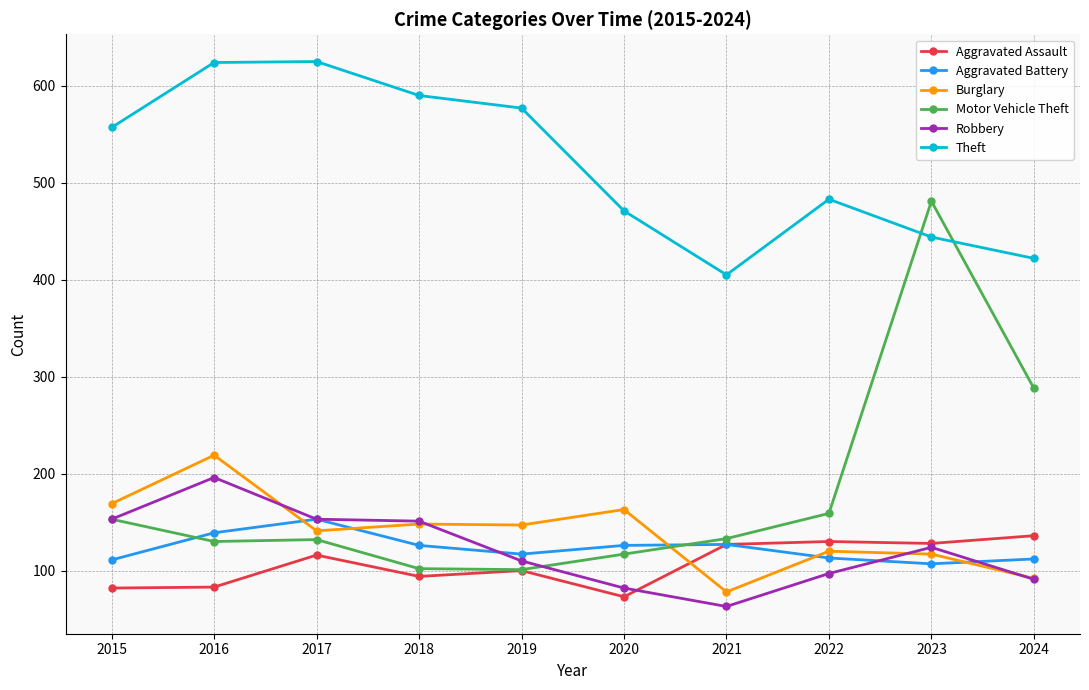

Between 2015 and 2021, which series saw the biggest shift?

Theft